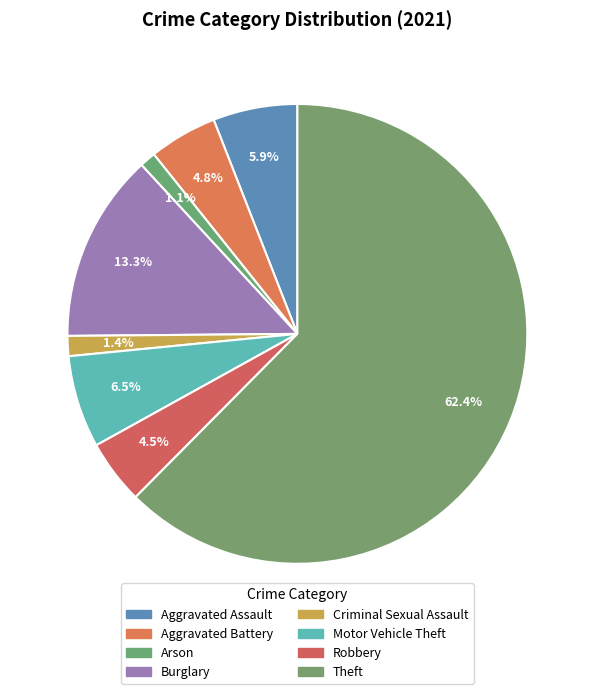

Count the number of slices in the pie.

8